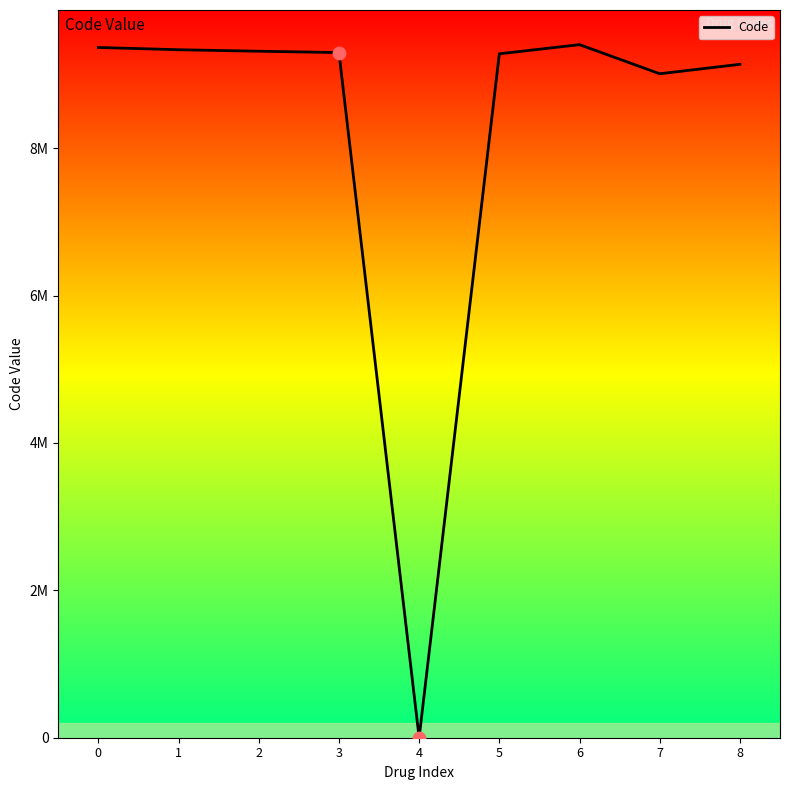

Is this an area chart (filled region under the line)?

Yes